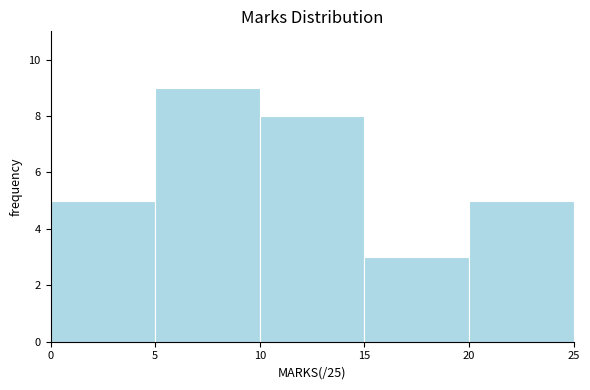

Reading left to right, transcribe this chart: for each bar, give the range it covers on the x-axis and its height. The values are not printed on the chart, so give them approximately, as read against the axis.

0 to 5: 5
5 to 10: 9
10 to 15: 8
15 to 20: 3
20 to 25: 5